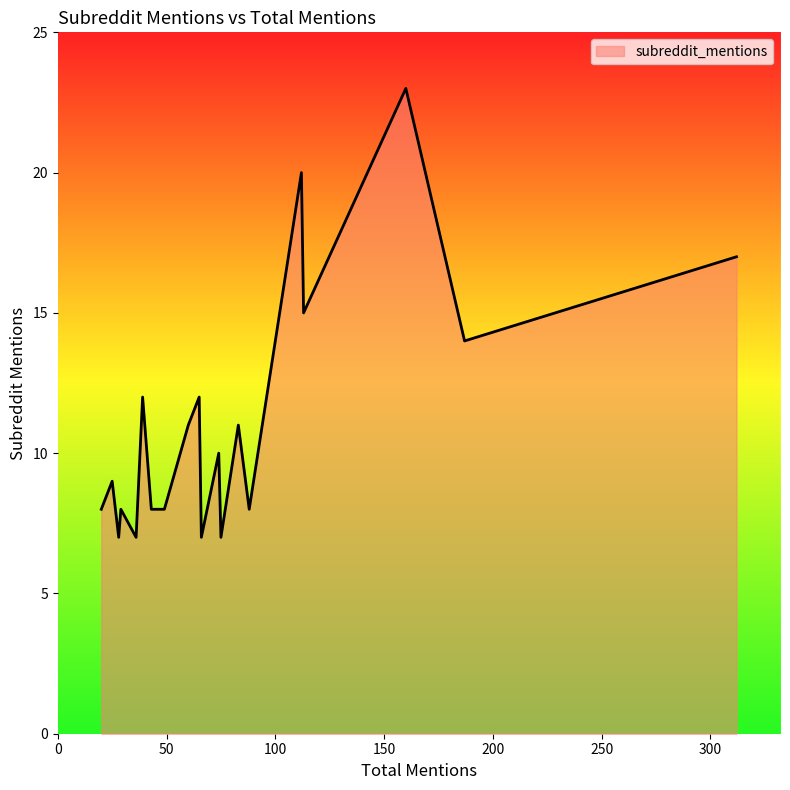

What is the smallest value displayed?

7